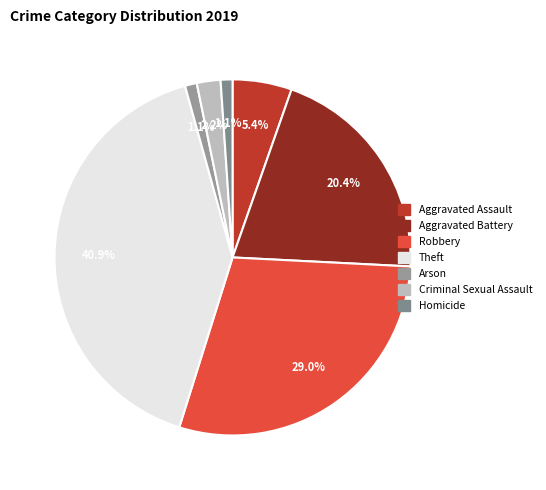

How much of the chart is everything except Aggravated Assault?

94.6%